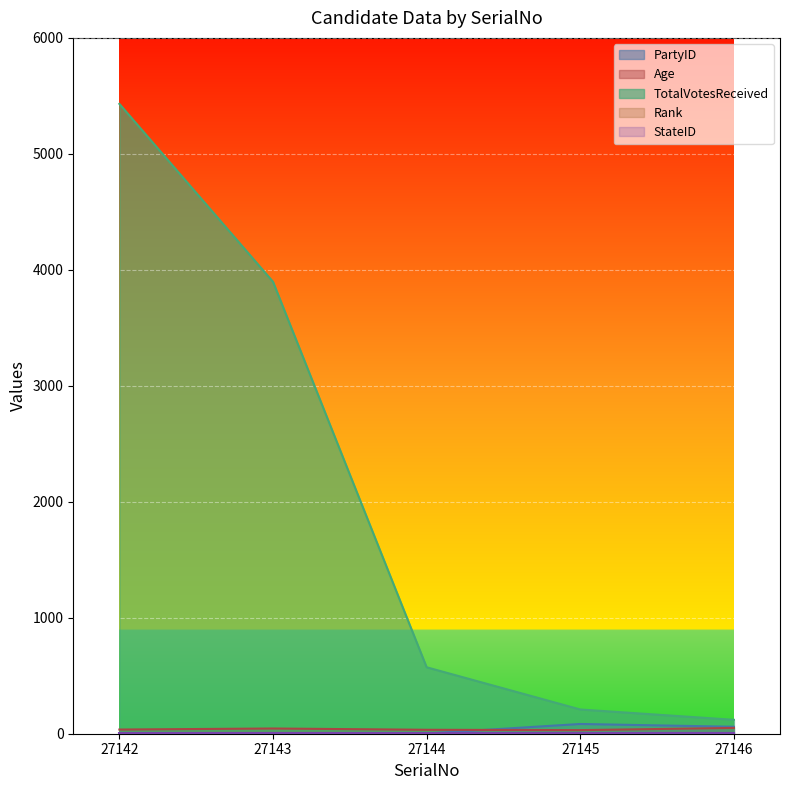

Which series has the largest range (max minus min)?

TotalVotesReceived